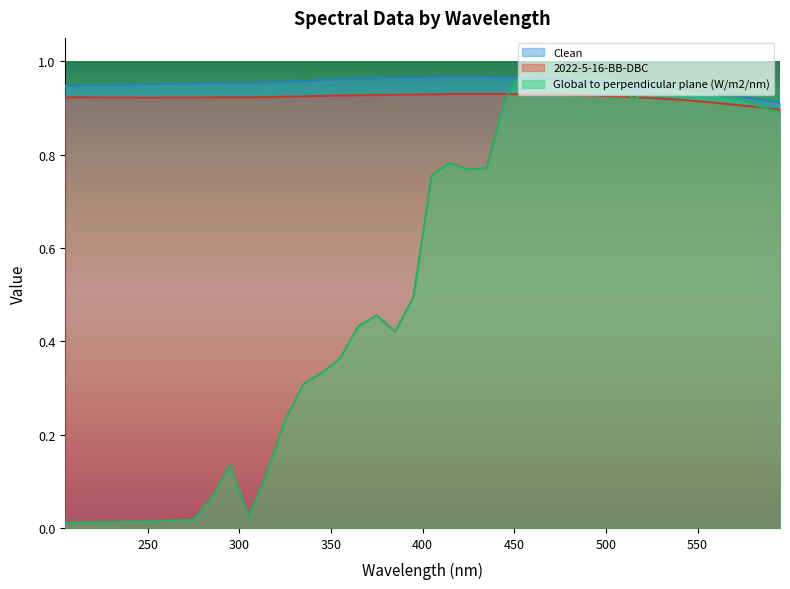

At which category does the chart reach its minimum across all series?

205